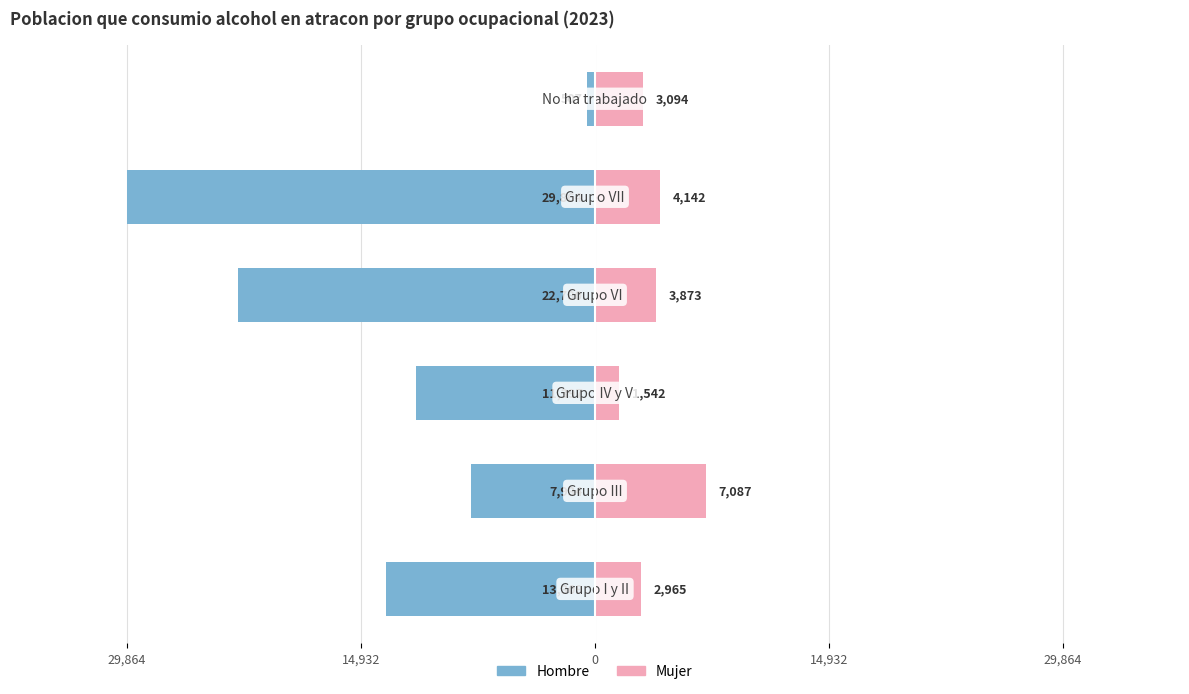

What are all the series names shown in the legend?

Hombre, Mujer